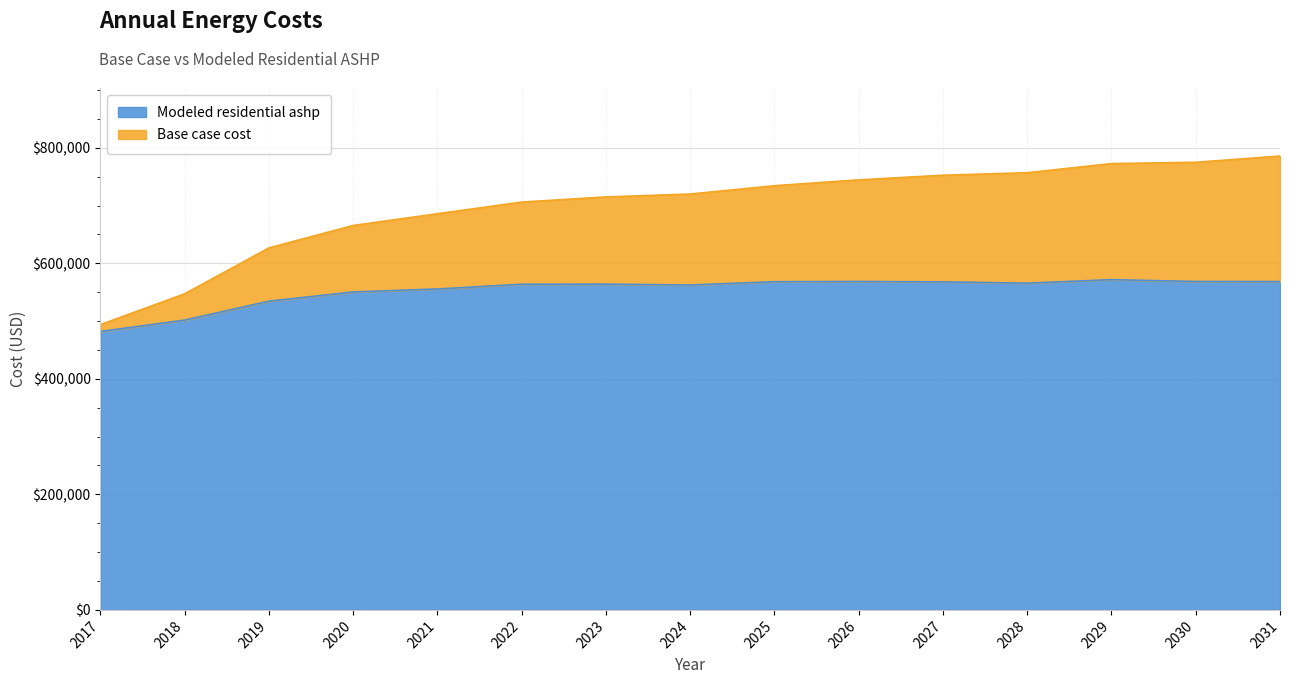

What is the difference between the maximum and minimum values in the Modeled residential ashp series?

89686.0